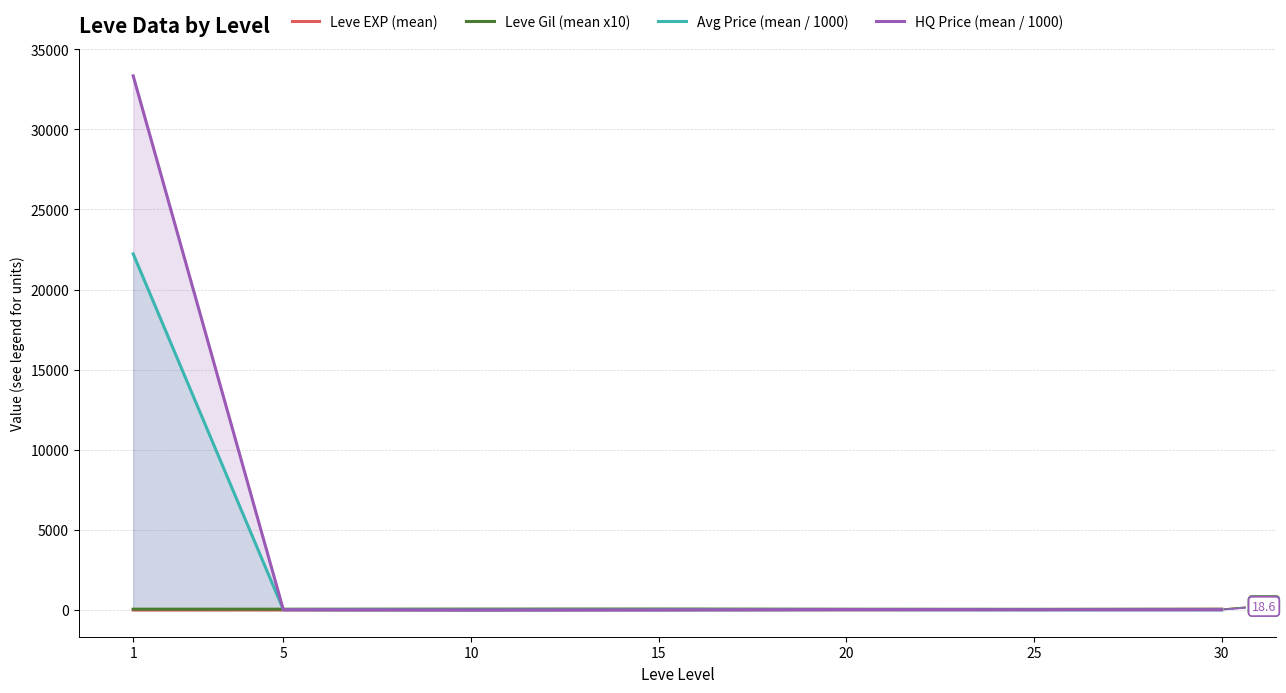

Which series ends up on top after the final intersection of Leve EXP (mean) and HQ Price (mean / 1000)?

Leve EXP (mean)